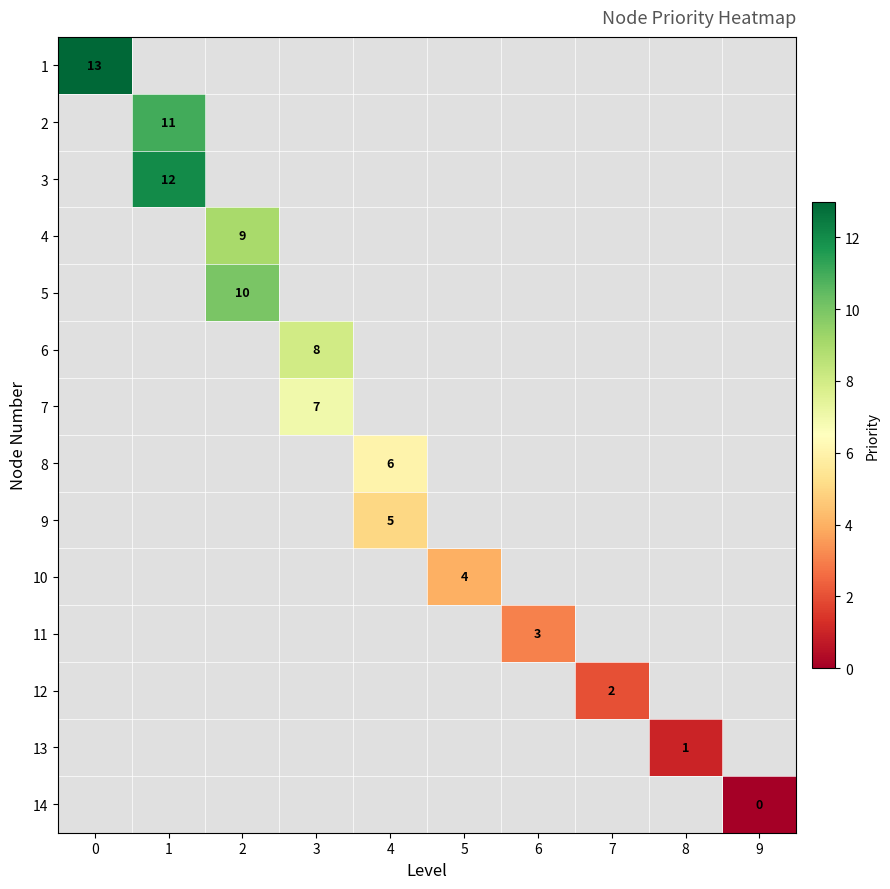

The 1 series shows 21.5 at 0. True or false?

False